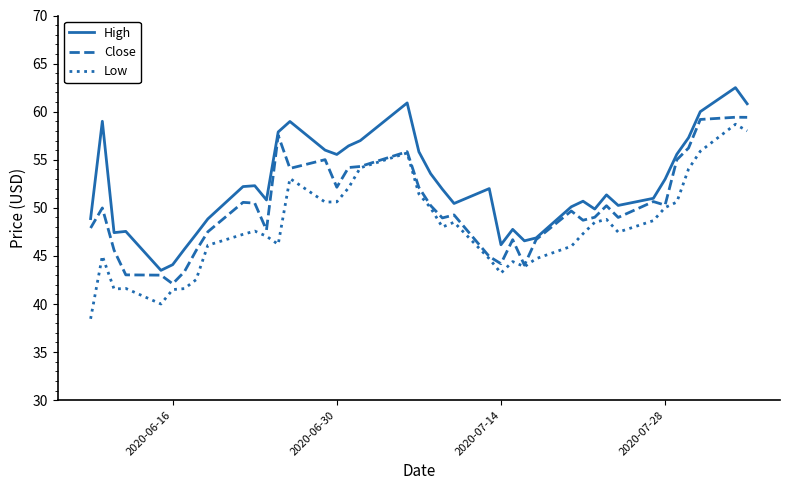

Which series has the largest total across all categories?

High